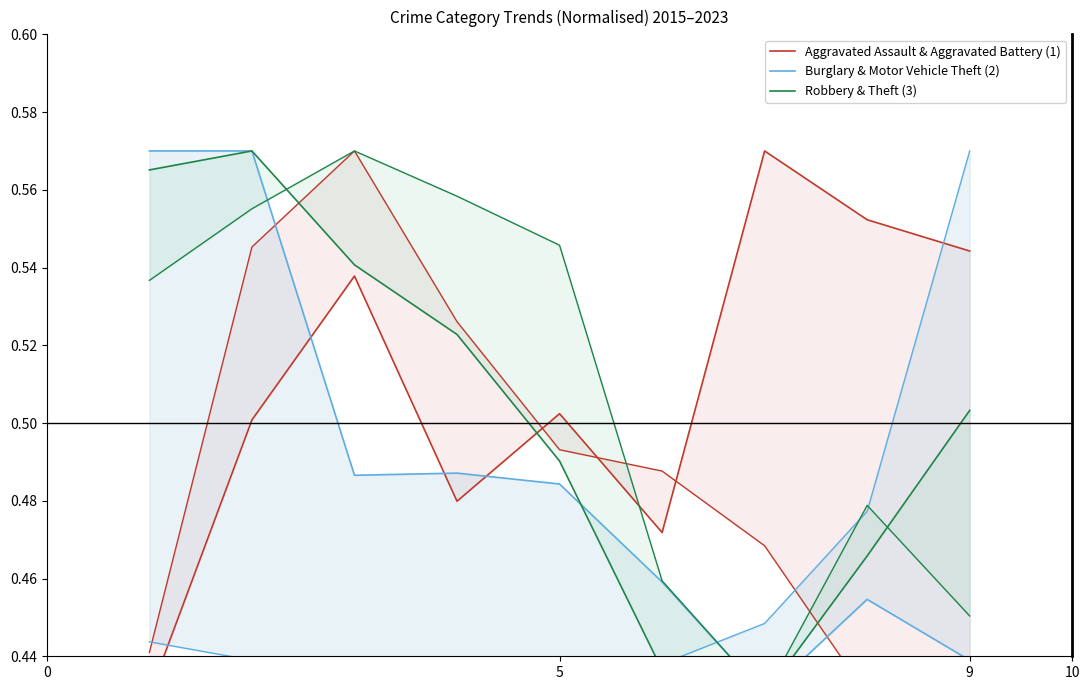

What is the difference between the maximum and second lowest values in the Aggravated Assault & Aggravated Battery (1) series?

0.1